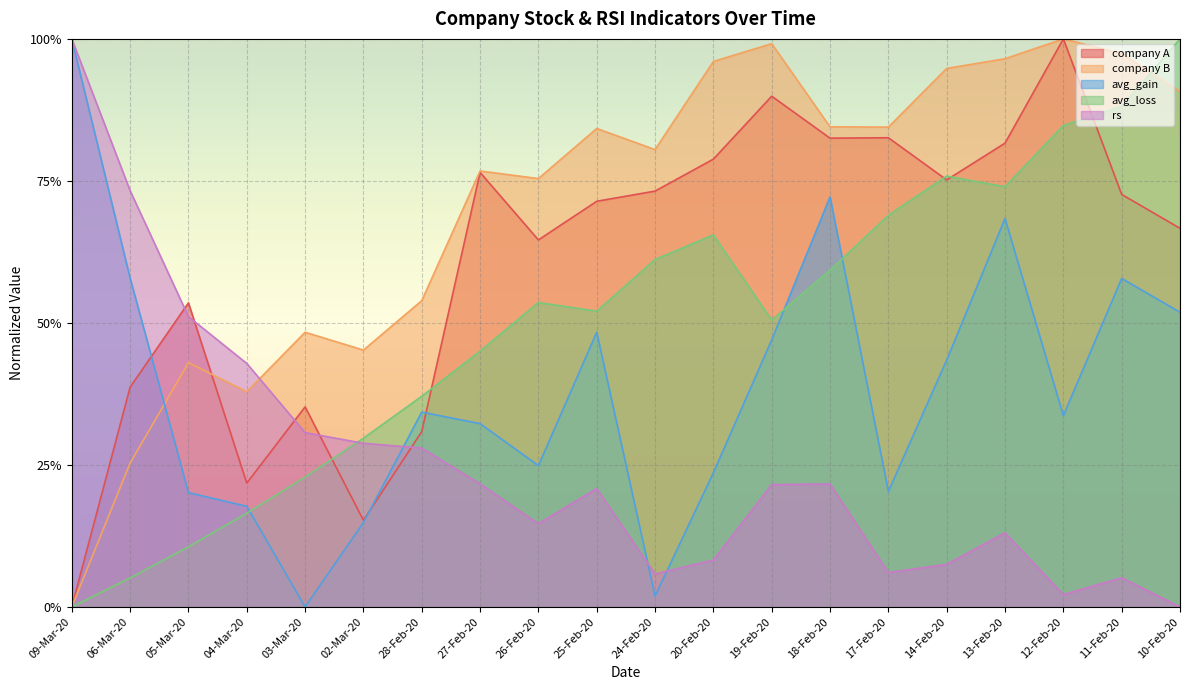

Which has a higher value, 26-Feb-20 or 28-Feb-20?

26-Feb-20